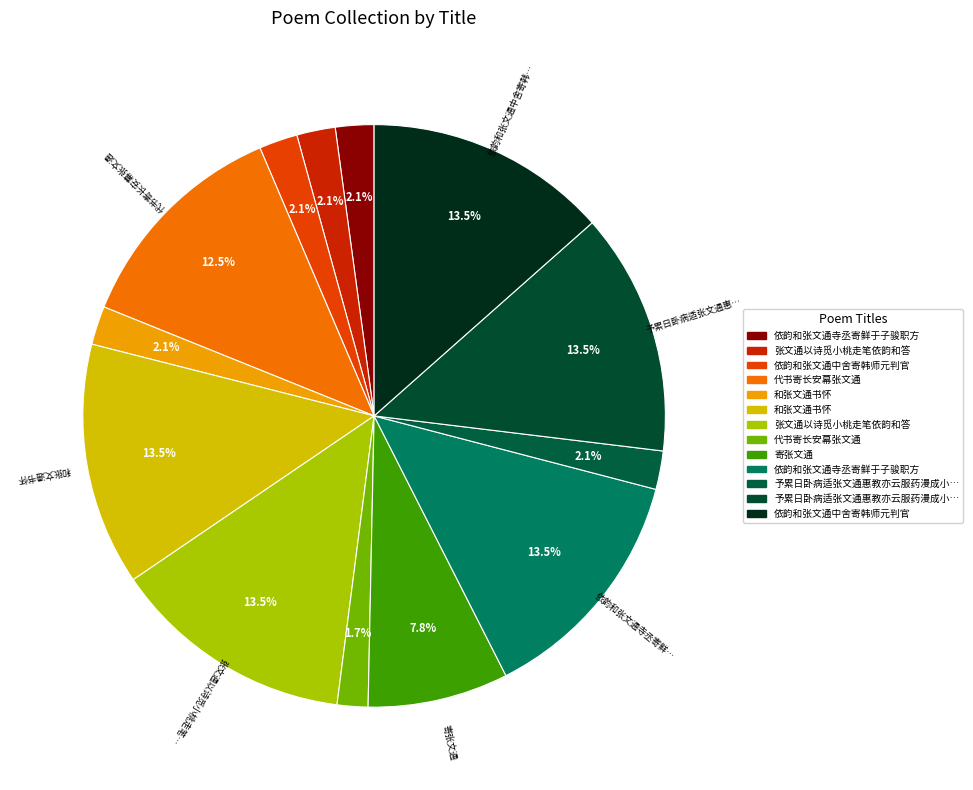

How many segments does this pie chart have?

13